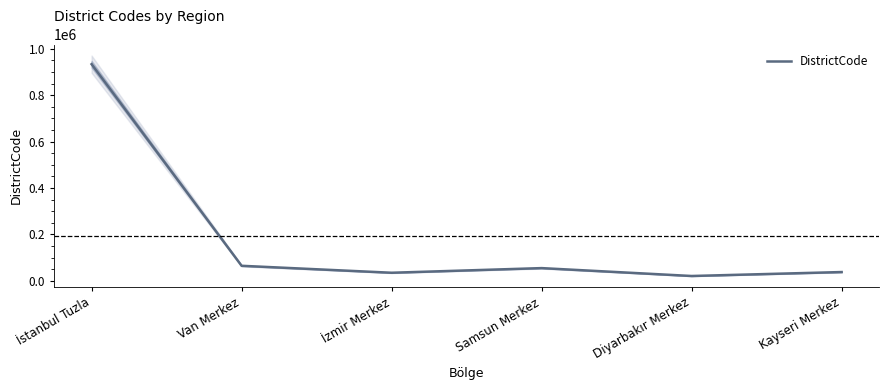

The chart shows a value of 35001 at İzmir Merkez. True or false?

True